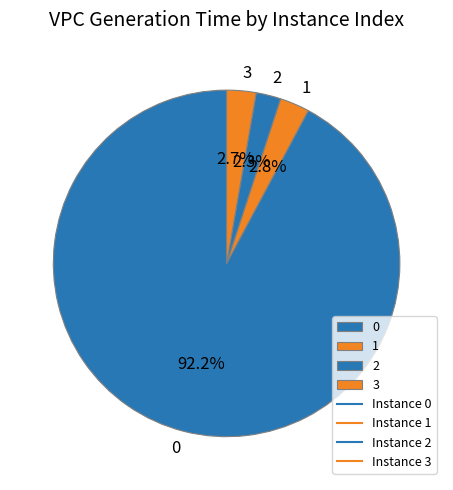

What portion of the pie excludes 2?

97.7%